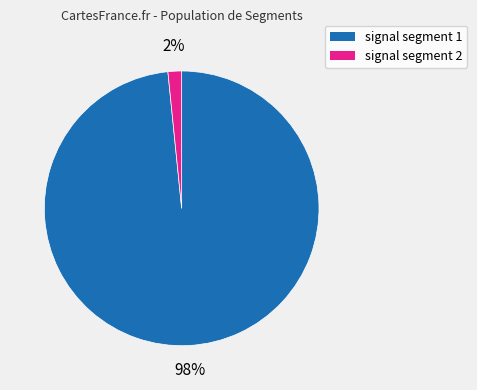

Is there any slice that represents more than half of the pie?

Yes